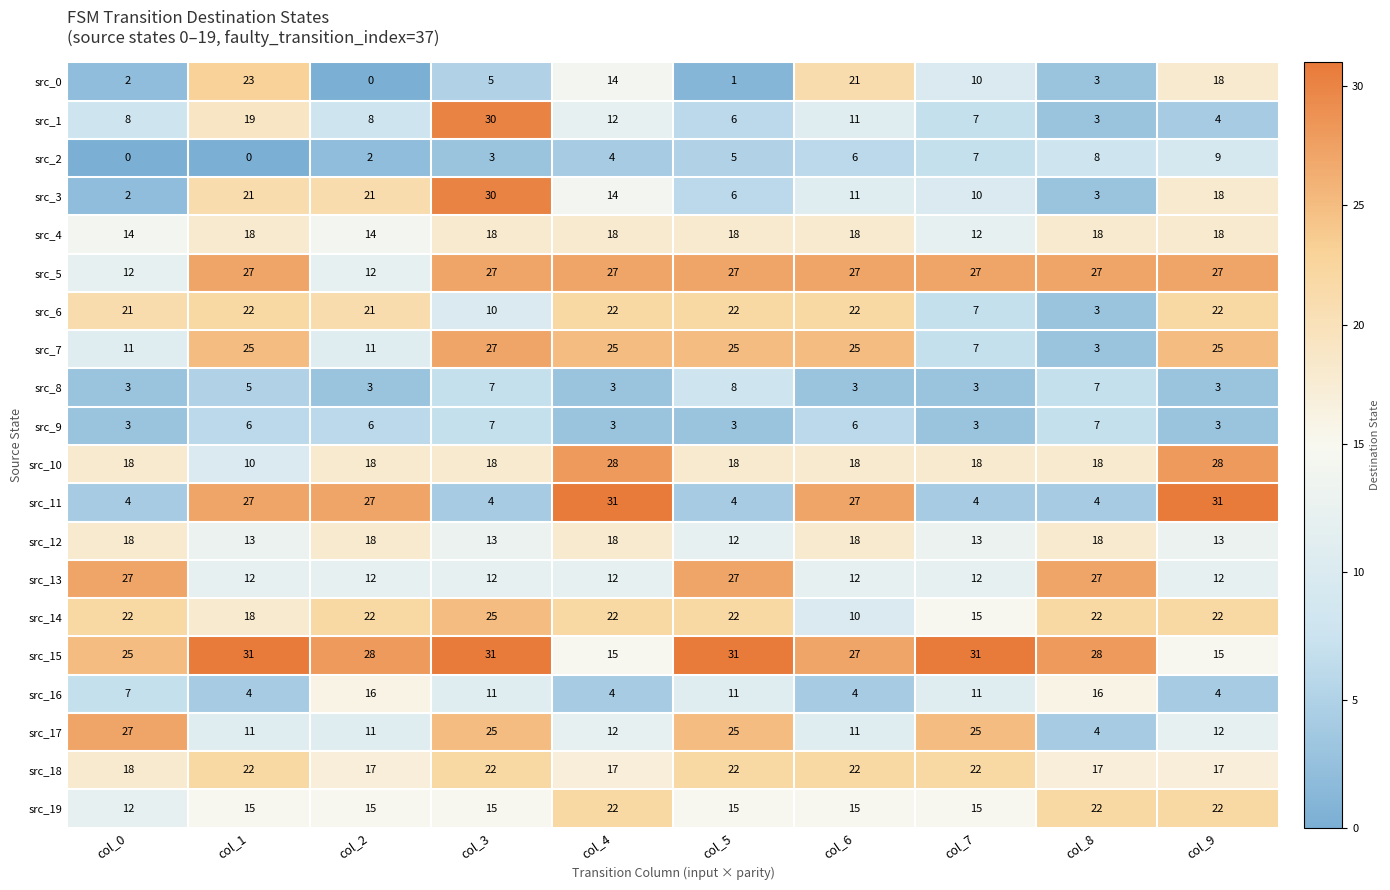

The src_16 series shows 4 at col_1. True or false?

True